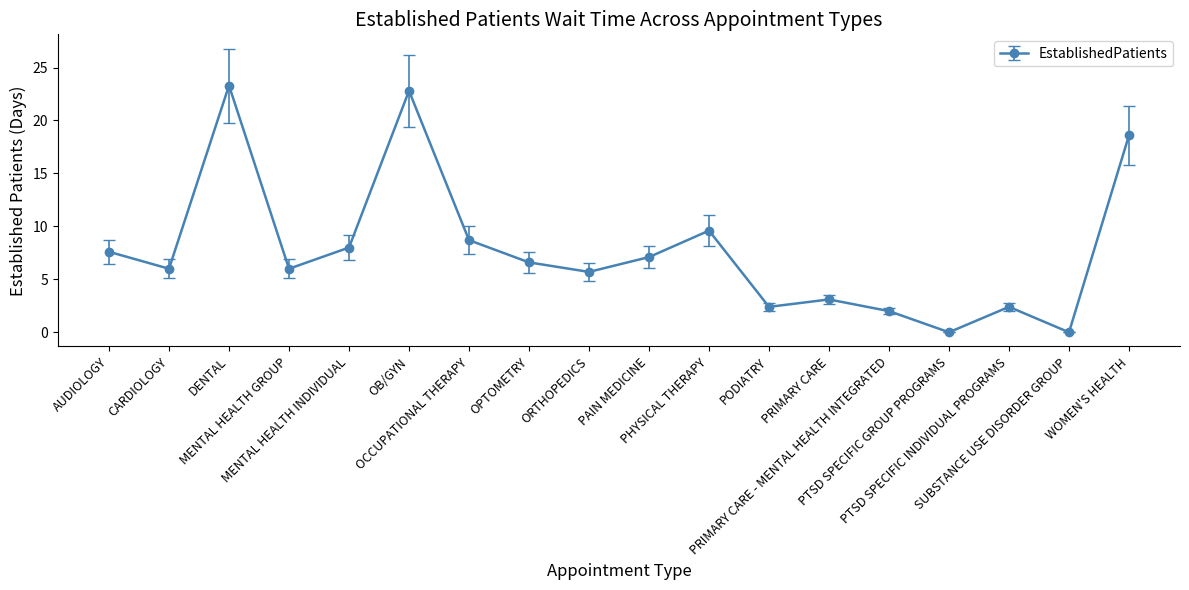

How many lines are shown in the chart?

1